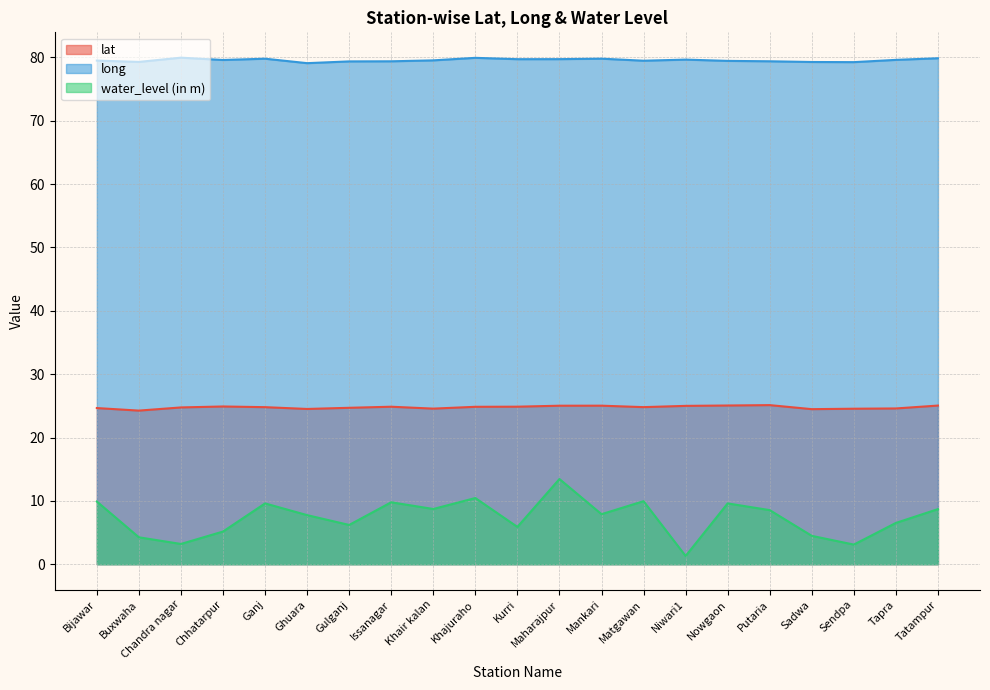

Count the number of data series in this chart.

3